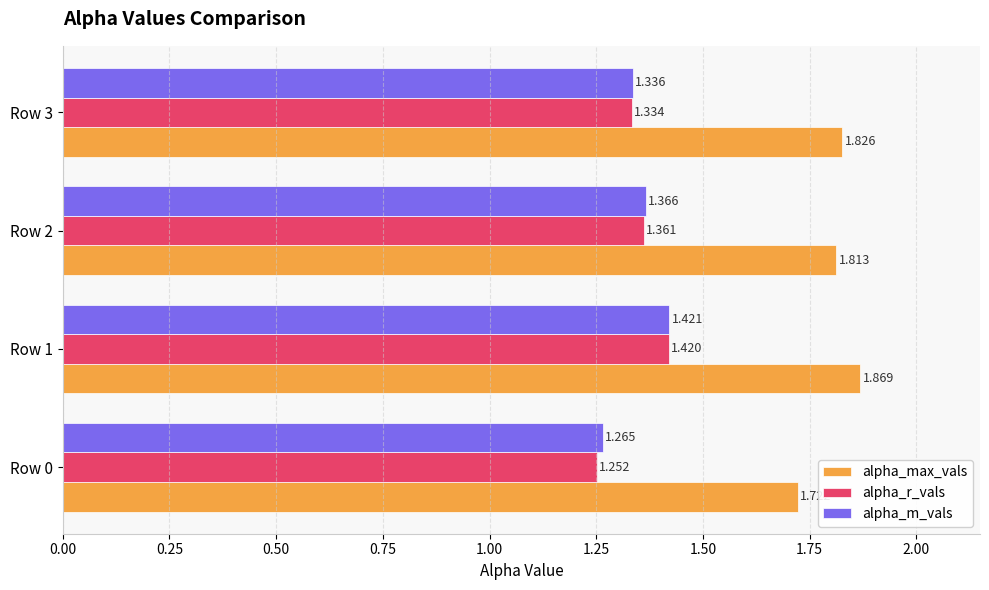

Which series has the largest total across all categories?

alpha_max_vals